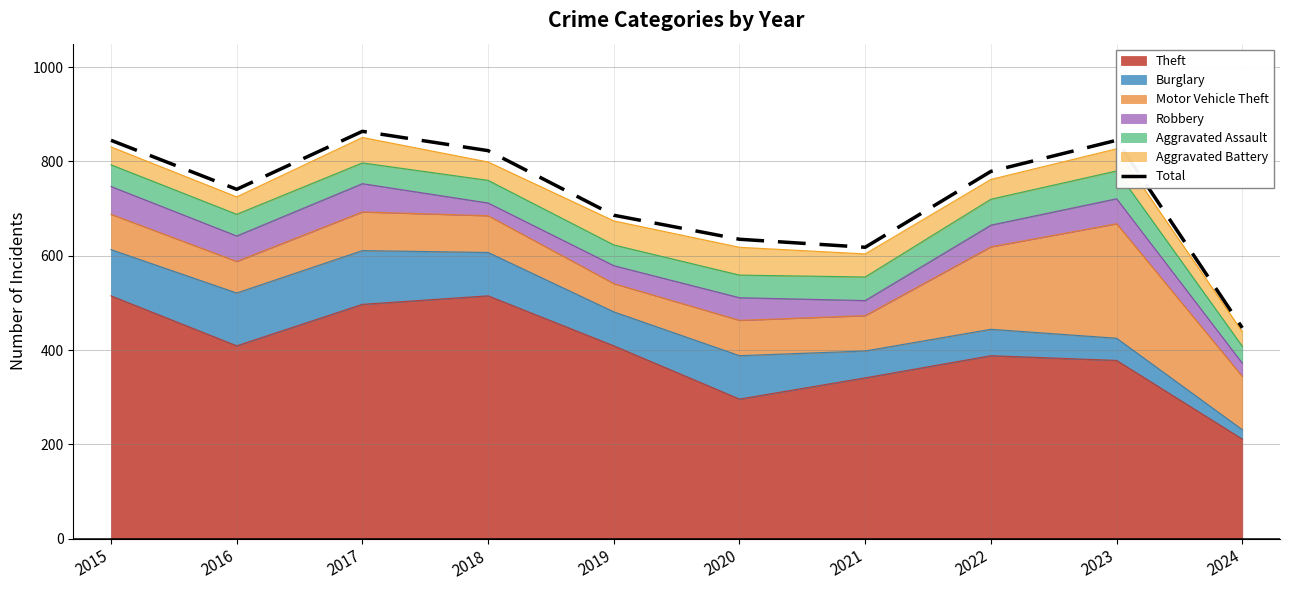

What is the average value?

728